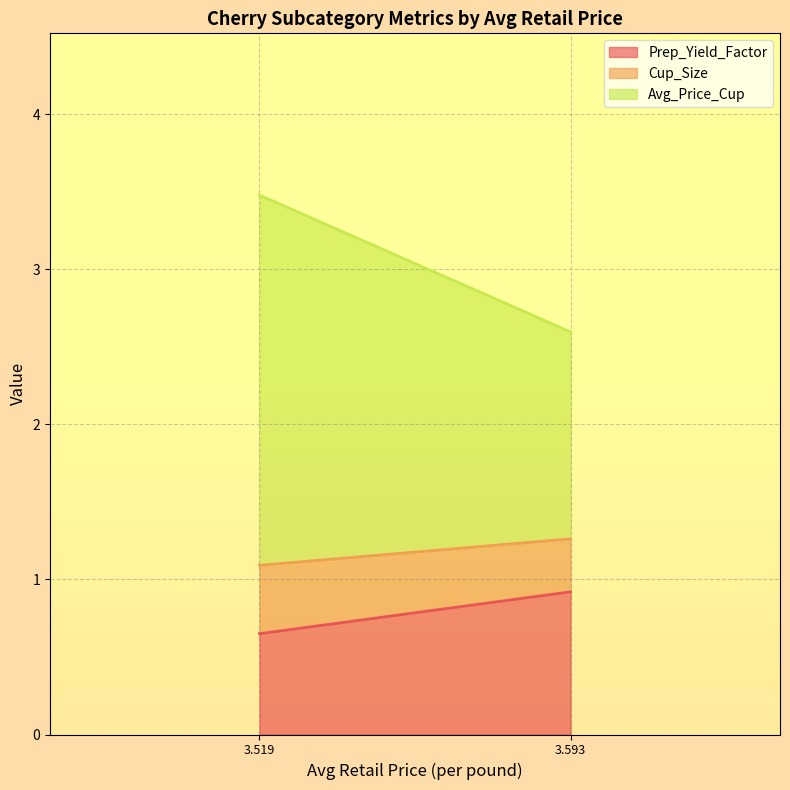

At which label does Prep_Yield_Factor reach its peak?

3.593